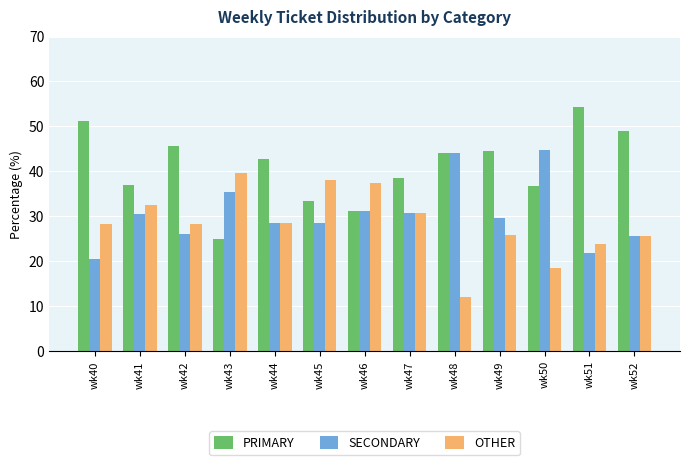

What is the sum of the PRIMARY values at wk49 and wk42?

90.1